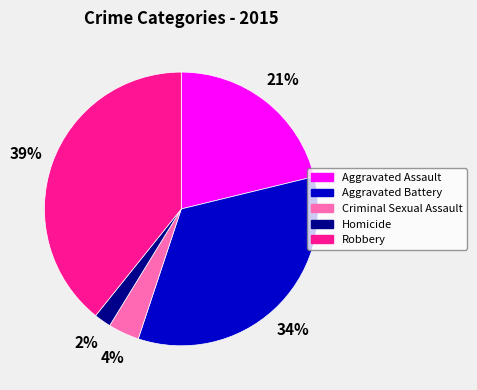

Which slice is the smallest?

Homicide